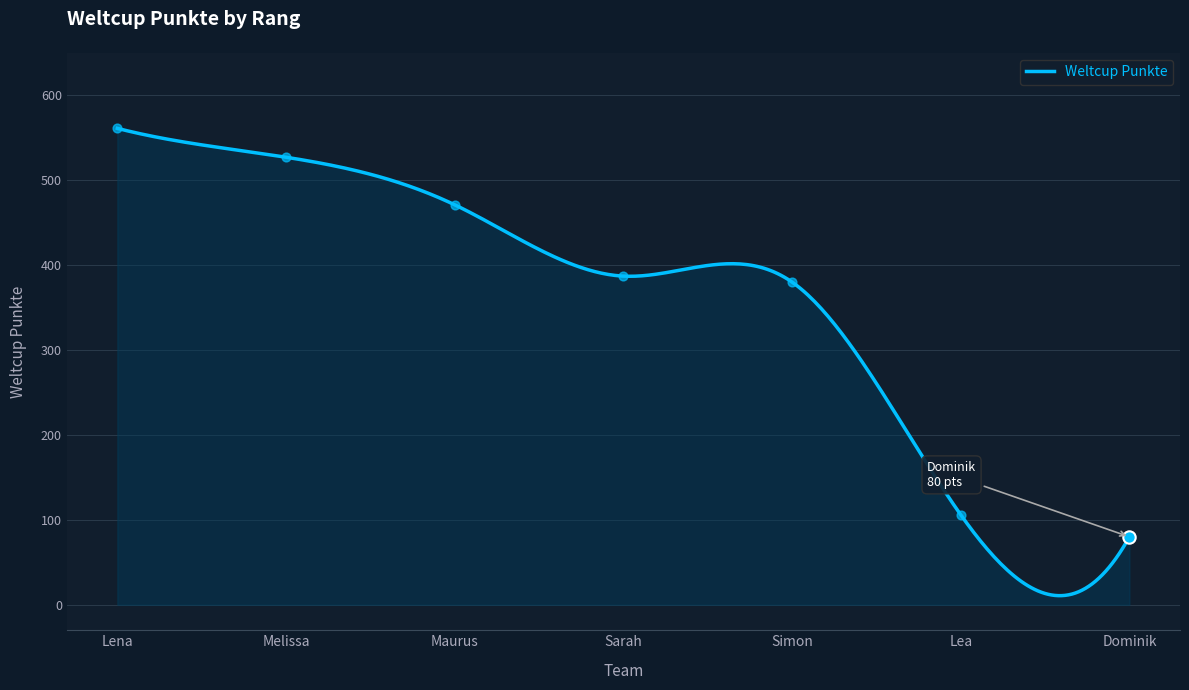

What is the change in value from Melissa to Simon?

-147